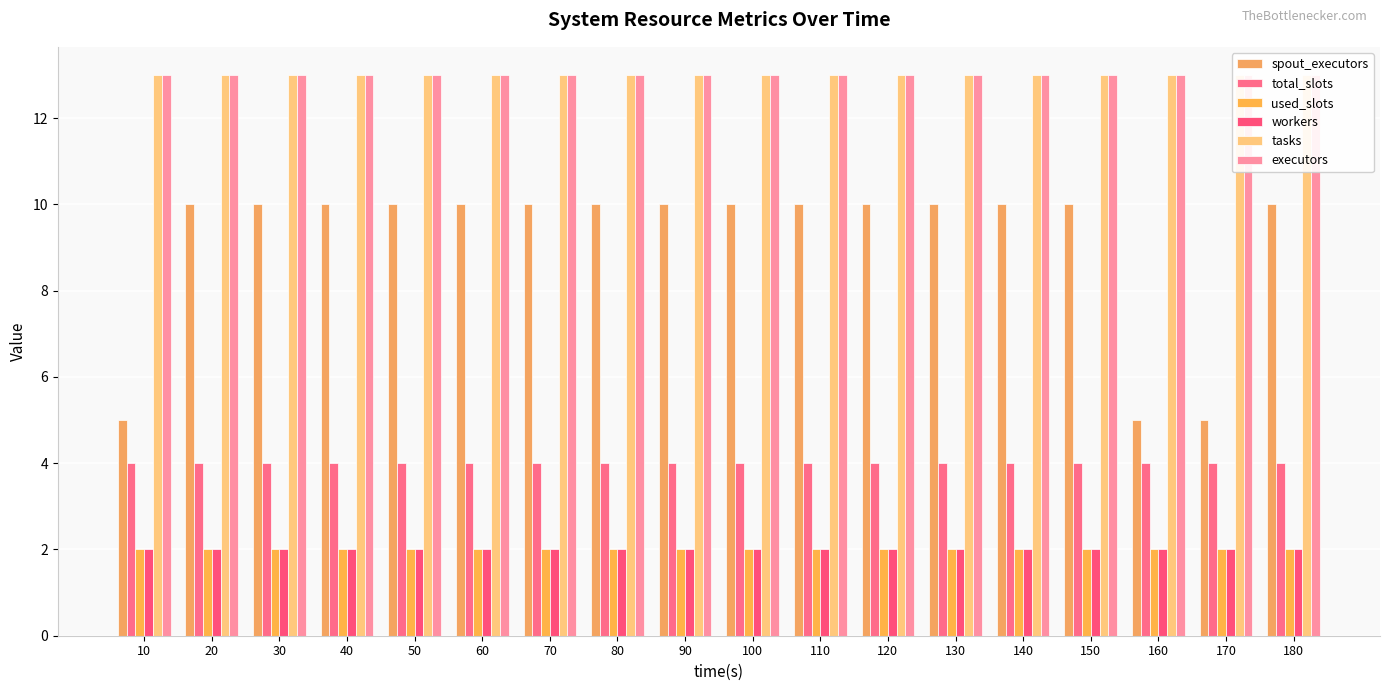

Between 30 and 70, which series saw the biggest shift?

spout_executors